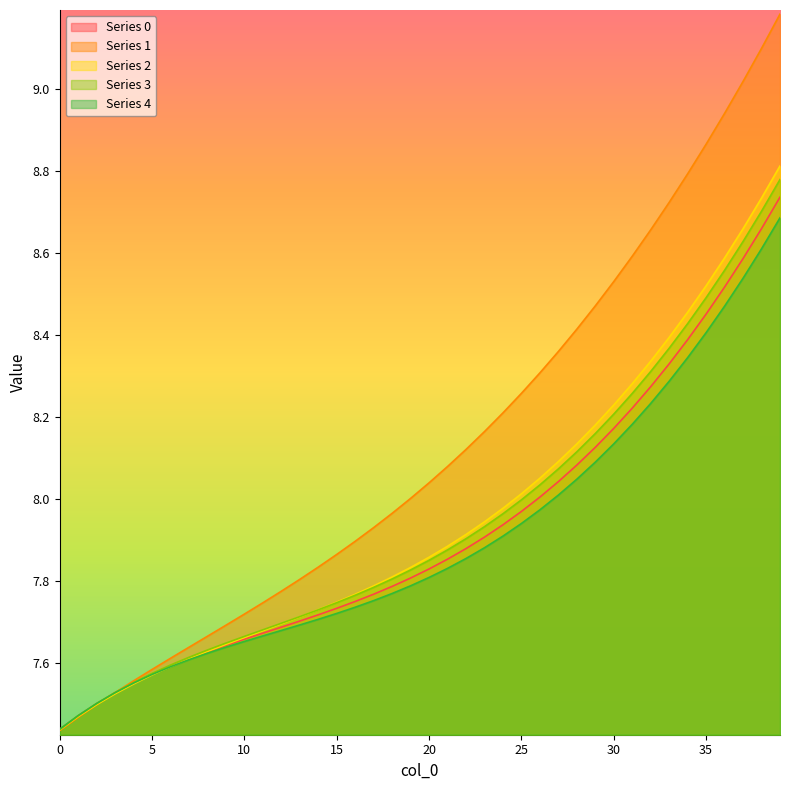

Which series has the largest total across all categories?

Series 1